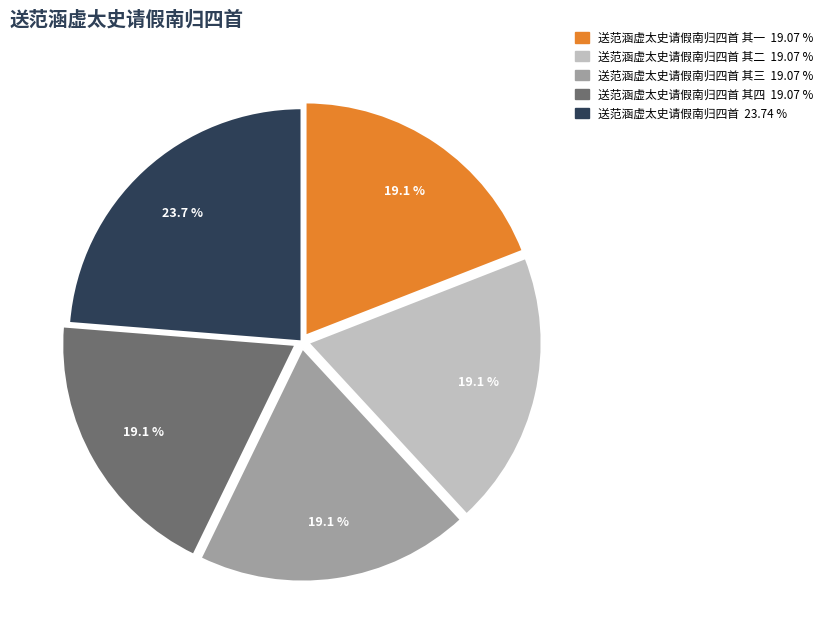

Is there a majority slice in this chart?

No